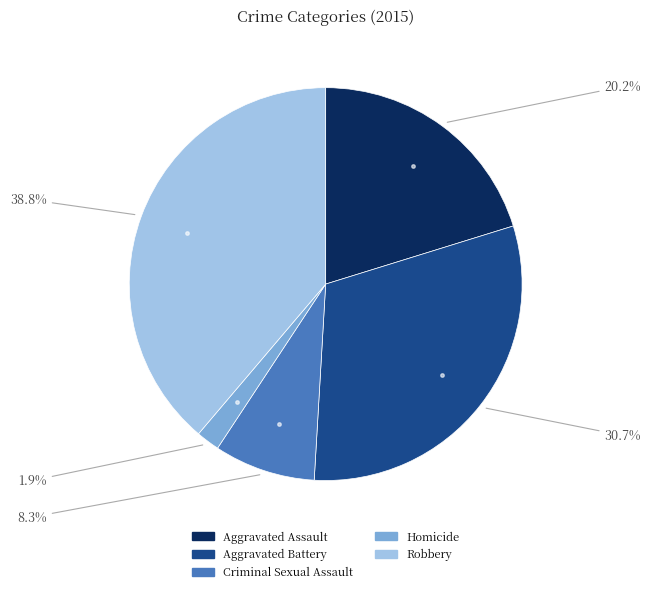

Does any single category account for the majority?

No